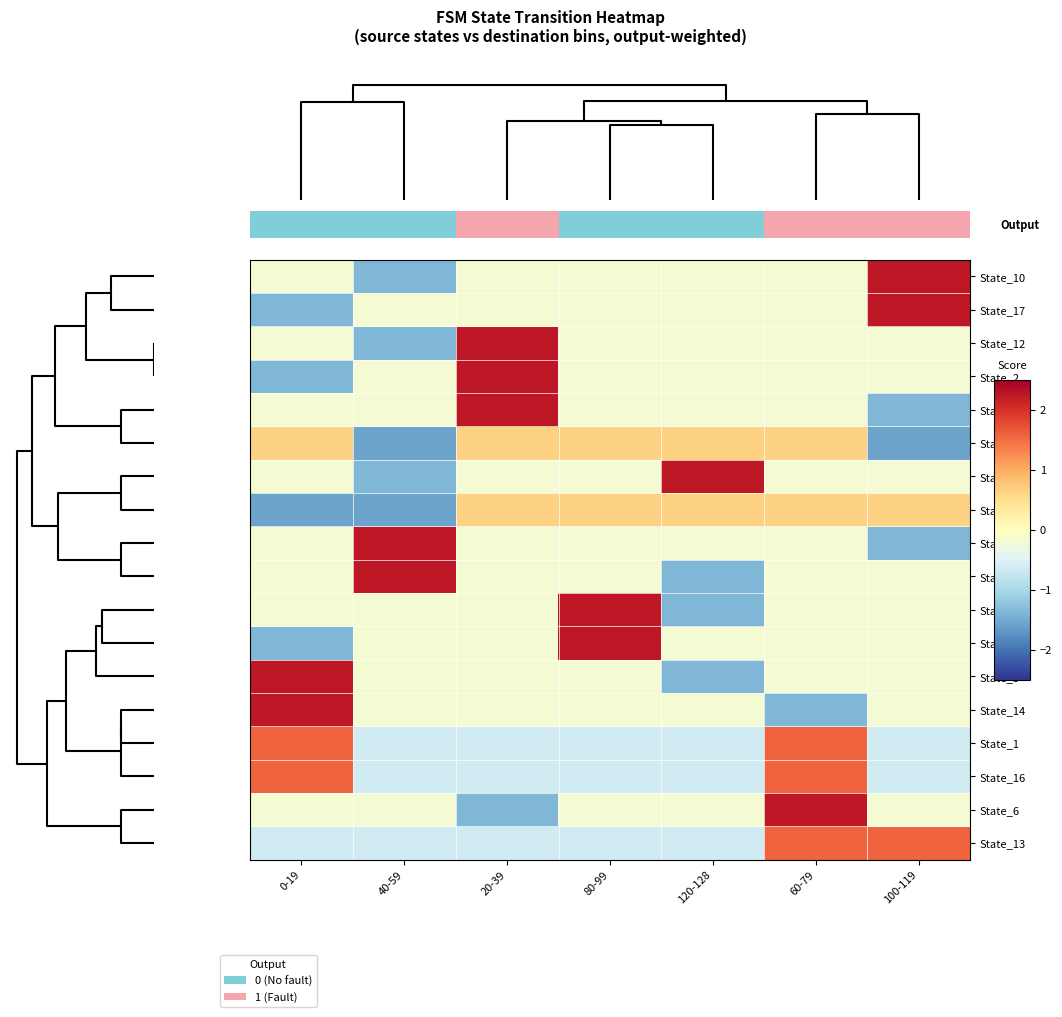

Reading right to left, extract all data points from this chart.

State_10: 100-119=2.2	60-79=-0.2	120-128=-0.2	80-99=-0.2	20-39=-0.2	40-59=-1.4	0-19=-0.2
State_17: 100-119=2.2	60-79=-0.2	120-128=-0.2	80-99=-0.2	20-39=-0.2	40-59=-0.2	0-19=-1.4
State_12: 100-119=-0.2	60-79=-0.2	120-128=-0.2	80-99=-0.2	20-39=2.2	40-59=-1.4	0-19=-0.2
State_2: 100-119=-0.2	60-79=-0.2	120-128=-0.2	80-99=-0.2	20-39=2.2	40-59=-0.2	0-19=-1.4
State_9: 100-119=-1.4	60-79=-0.2	120-128=-0.2	80-99=-0.2	20-39=2.2	40-59=-0.2	0-19=-0.2
State_11: 100-119=-1.6	60-79=0.6	120-128=0.6	80-99=0.6	20-39=0.6	40-59=-1.6	0-19=0.6
State_5: 100-119=-0.2	60-79=-0.2	120-128=2.2	80-99=-0.2	20-39=-0.2	40-59=-1.4	0-19=-0.2
State_7: 100-119=0.6	60-79=0.6	120-128=0.6	80-99=0.6	20-39=0.6	40-59=-1.6	0-19=-1.6
State_0: 100-119=-1.4	60-79=-0.2	120-128=-0.2	80-99=-0.2	20-39=-0.2	40-59=2.2	0-19=-0.2
State_8: 100-119=-0.2	60-79=-0.2	120-128=-1.4	80-99=-0.2	20-39=-0.2	40-59=2.2	0-19=-0.2
State_4: 100-119=-0.2	60-79=-0.2	120-128=-1.4	80-99=2.2	20-39=-0.2	40-59=-0.2	0-19=-0.2
State_15: 100-119=-0.2	60-79=-0.2	120-128=-0.2	80-99=2.2	20-39=-0.2	40-59=-0.2	0-19=-1.4
State_3: 100-119=-0.2	60-79=-0.2	120-128=-1.4	80-99=-0.2	20-39=-0.2	40-59=-0.2	0-19=2.2
State_14: 100-119=-0.2	60-79=-1.4	120-128=-0.2	80-99=-0.2	20-39=-0.2	40-59=-0.2	0-19=2.2
State_1: 100-119=-0.6	60-79=1.6	120-128=-0.6	80-99=-0.6	20-39=-0.6	40-59=-0.6	0-19=1.6
State_16: 100-119=-0.6	60-79=1.6	120-128=-0.6	80-99=-0.6	20-39=-0.6	40-59=-0.6	0-19=1.6
State_6: 100-119=-0.2	60-79=2.2	120-128=-0.2	80-99=-0.2	20-39=-1.4	40-59=-0.2	0-19=-0.2
State_13: 100-119=1.6	60-79=1.6	120-128=-0.6	80-99=-0.6	20-39=-0.6	40-59=-0.6	0-19=-0.6